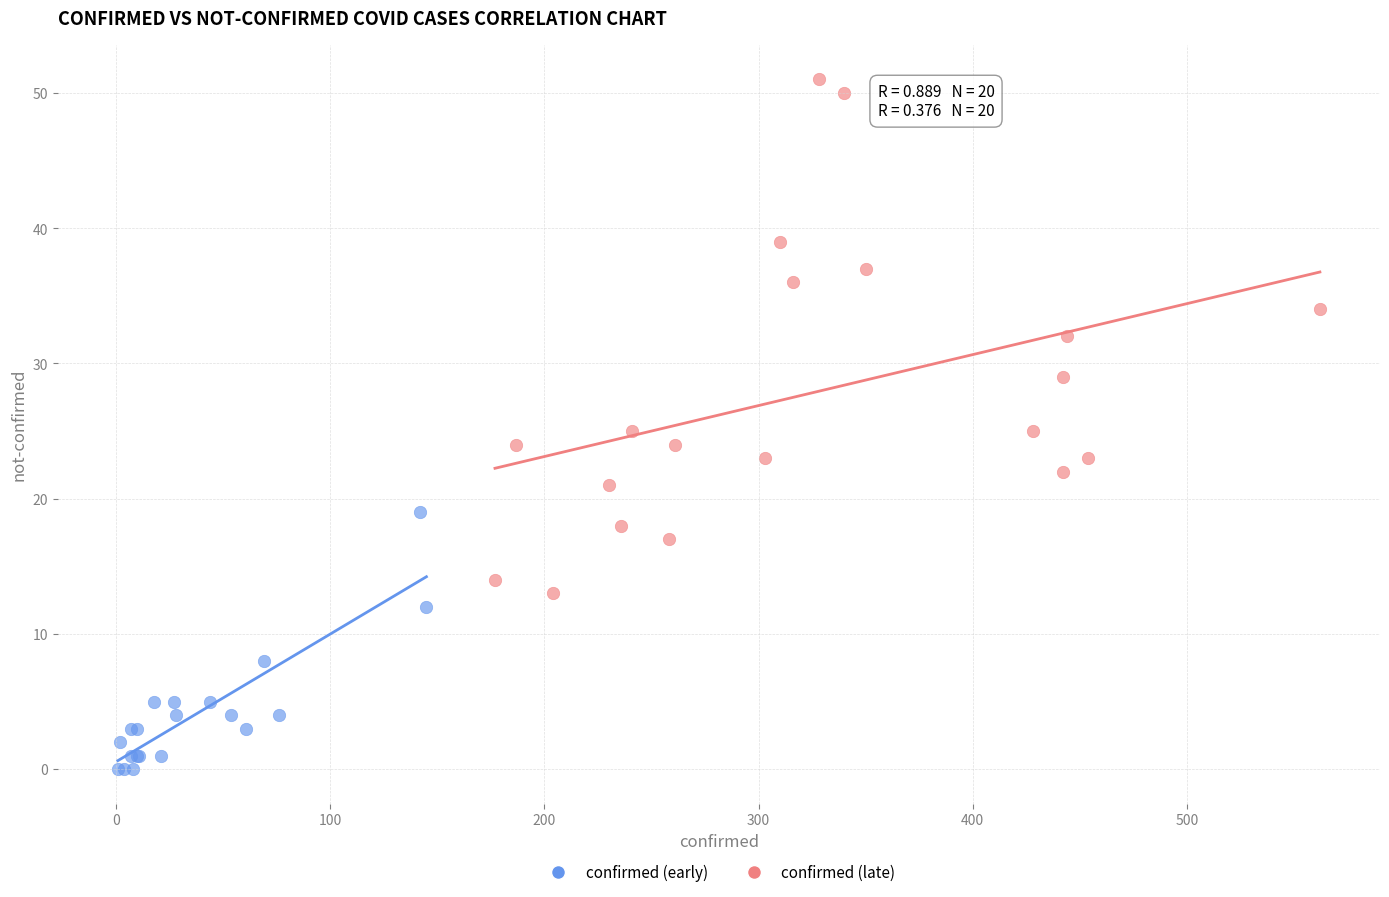

Which series contains the lowest Y value?

confirmed (early)